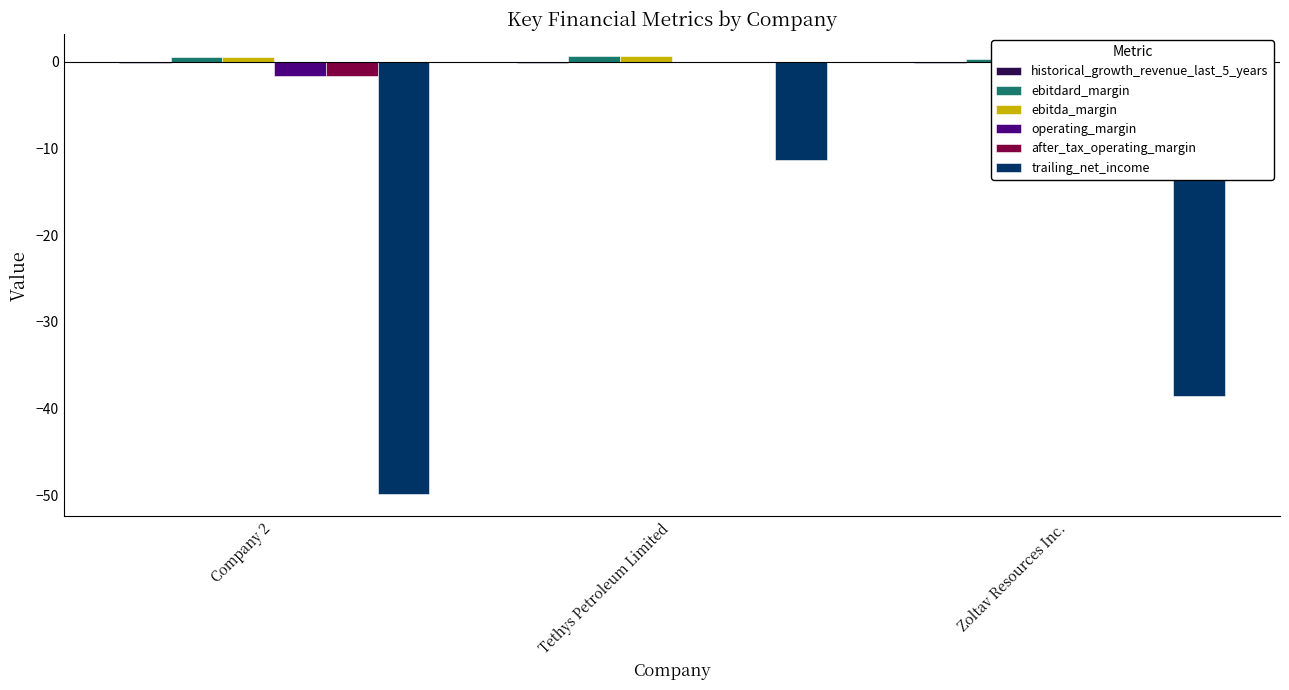

Count the number of categories in the chart.

3